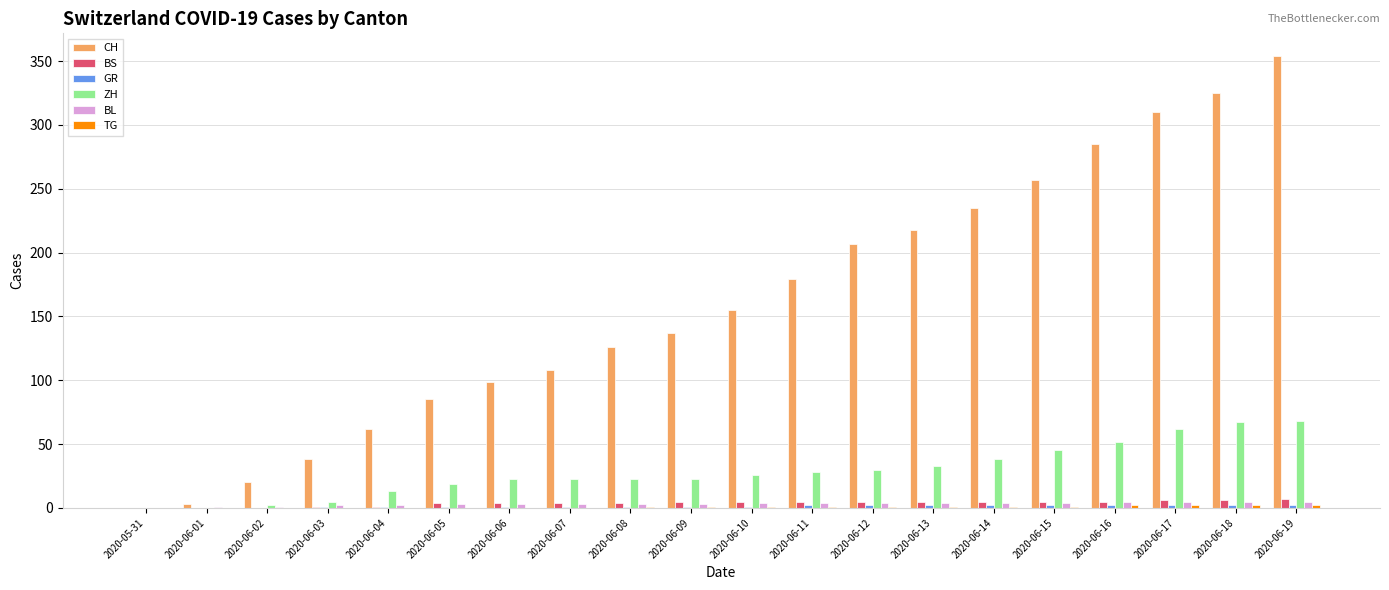

Which category has the highest value across all series?

2020-06-19